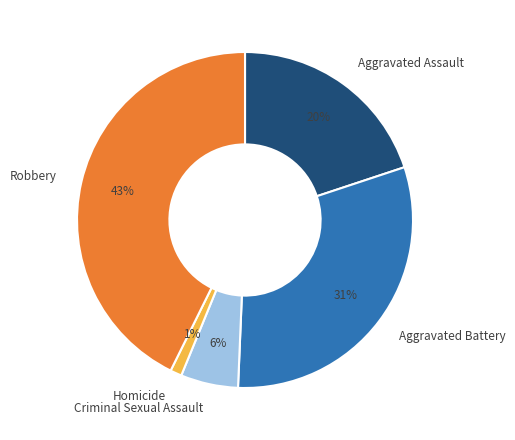

Count the number of slices in the pie.

5